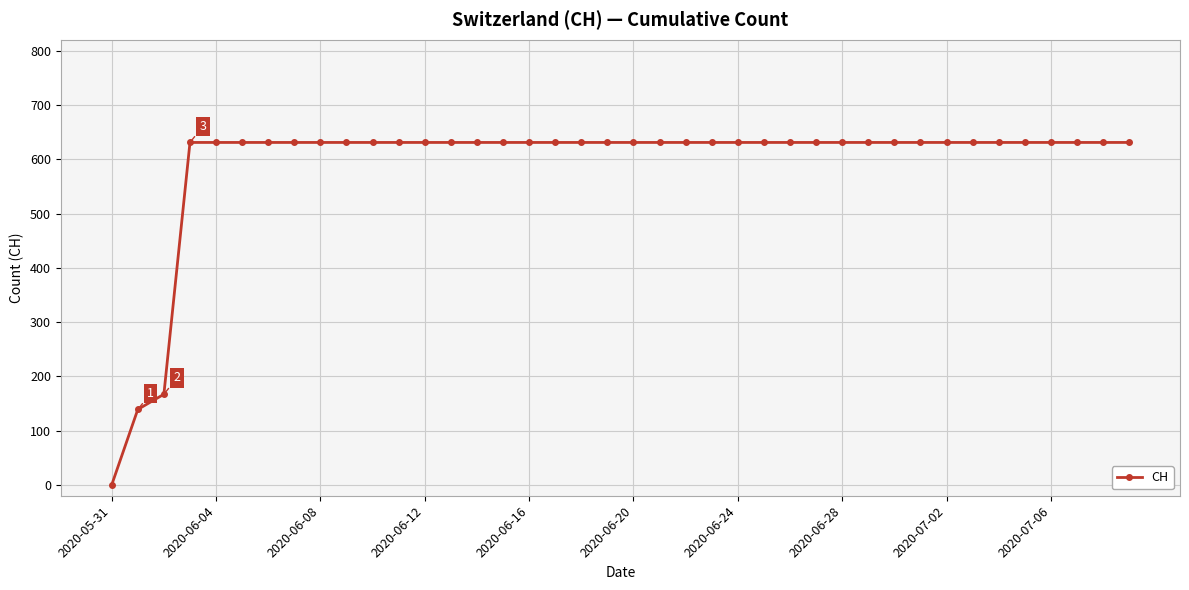

How many values are above zero?

39